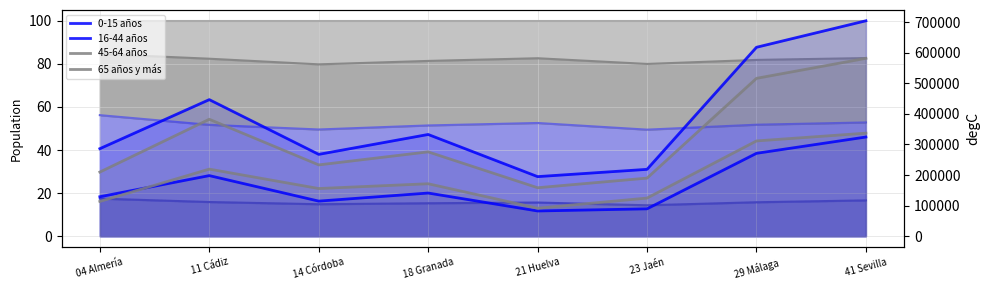

How many lines are shown in the chart?

4